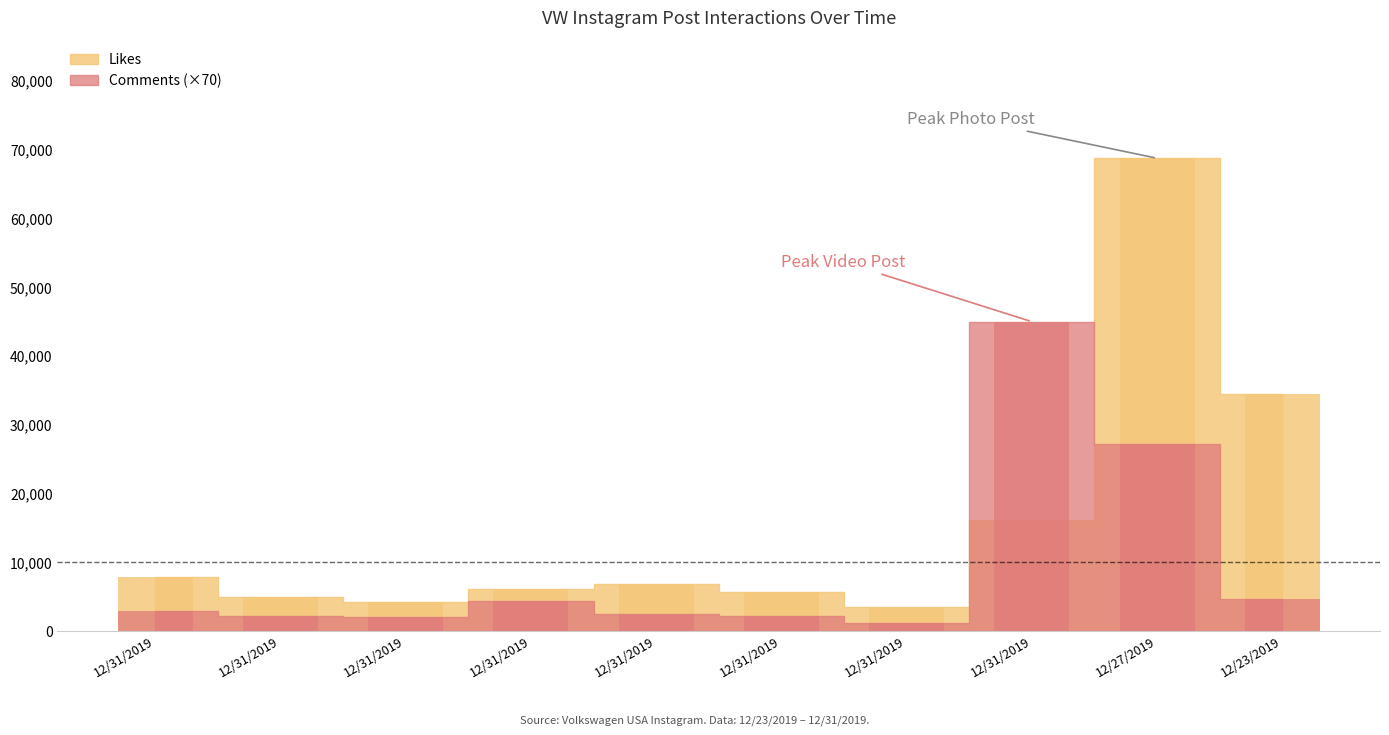

True or false: Comments has a value of 1593 at 12/23/2019.

False